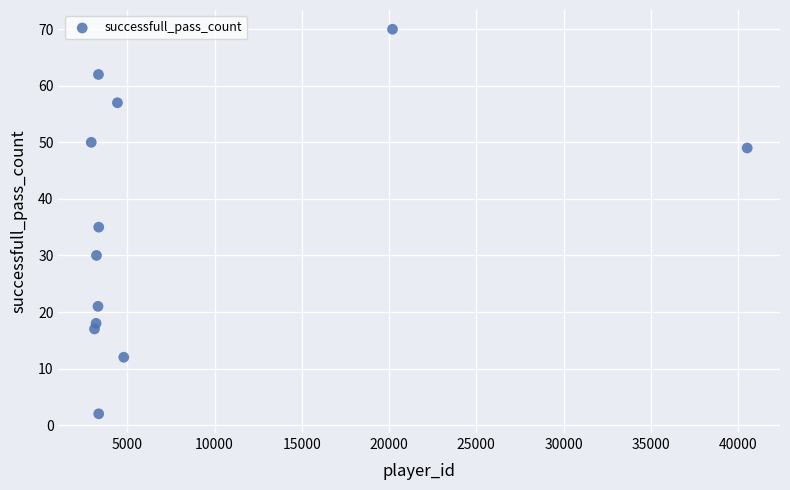

What Y value in the scatter plot is closest to 36?

35